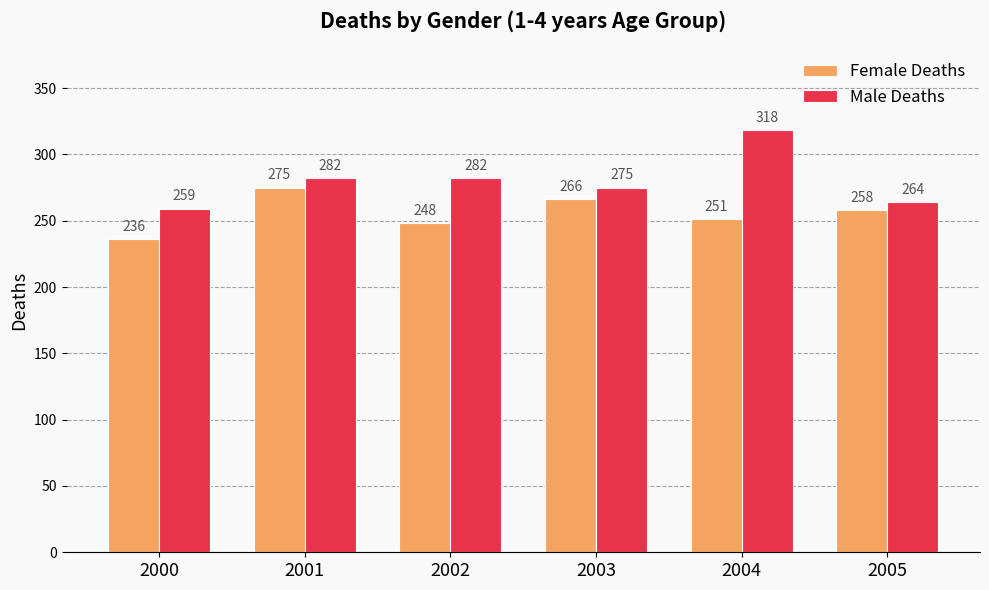

Count the number of data series in this chart.

2